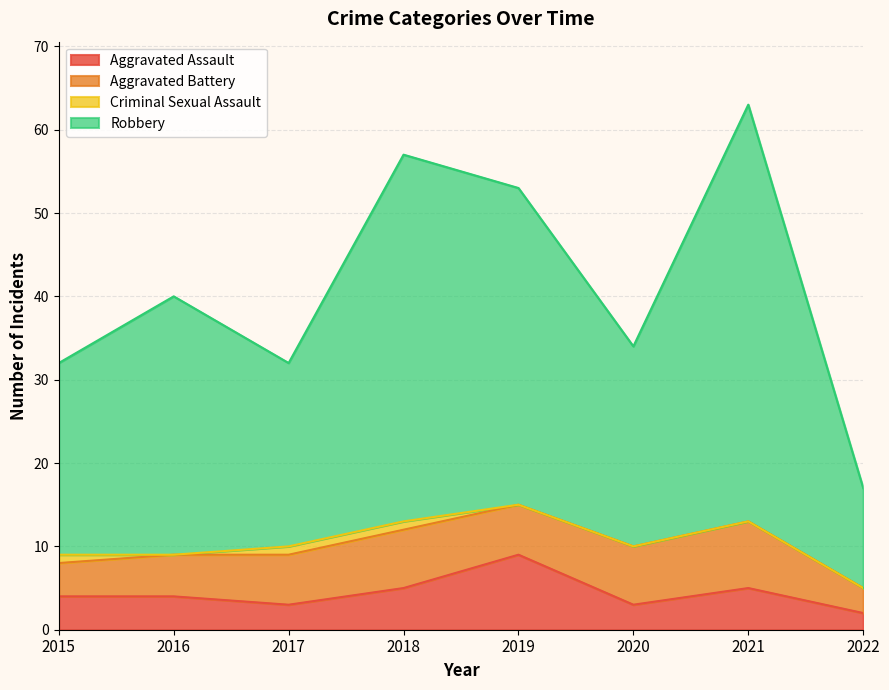

True or false: Robbery and Aggravated Assault intersect in this chart.

False